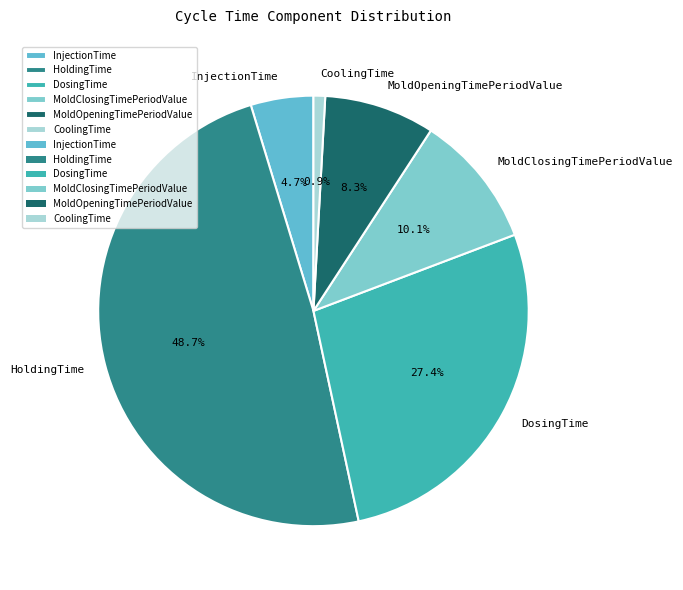

The HoldingTime slice represents 39% of the pie. True or false?

False